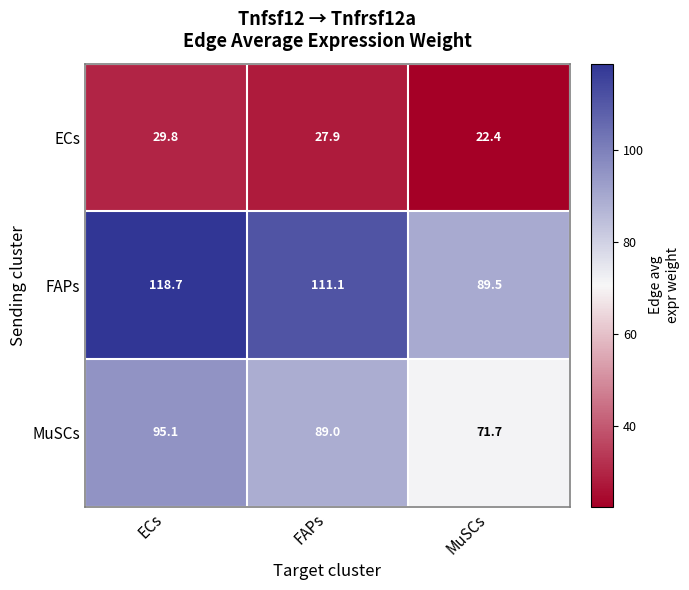

Rank the series by their maximum value, from lowest to highest.

ECs, MuSCs, FAPs